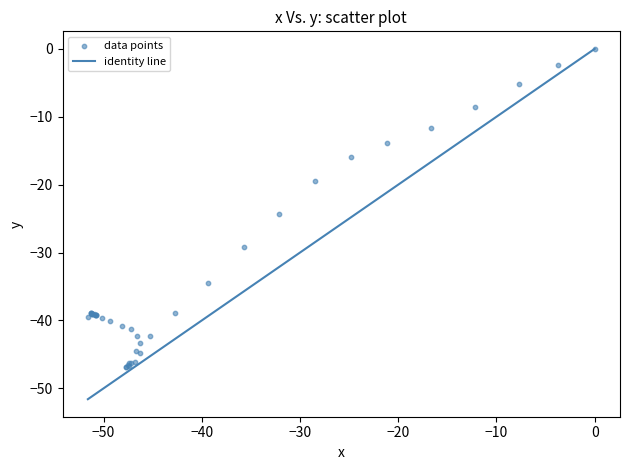

What Y value in the scatter plot is closest to -23?

-24.3